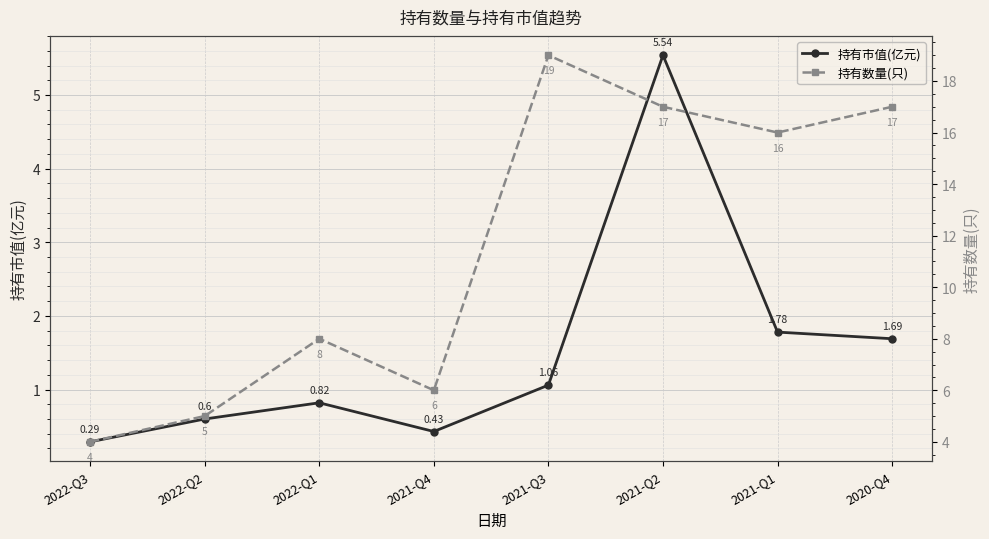

At which category is the sum across all series the highest?

2021-Q2